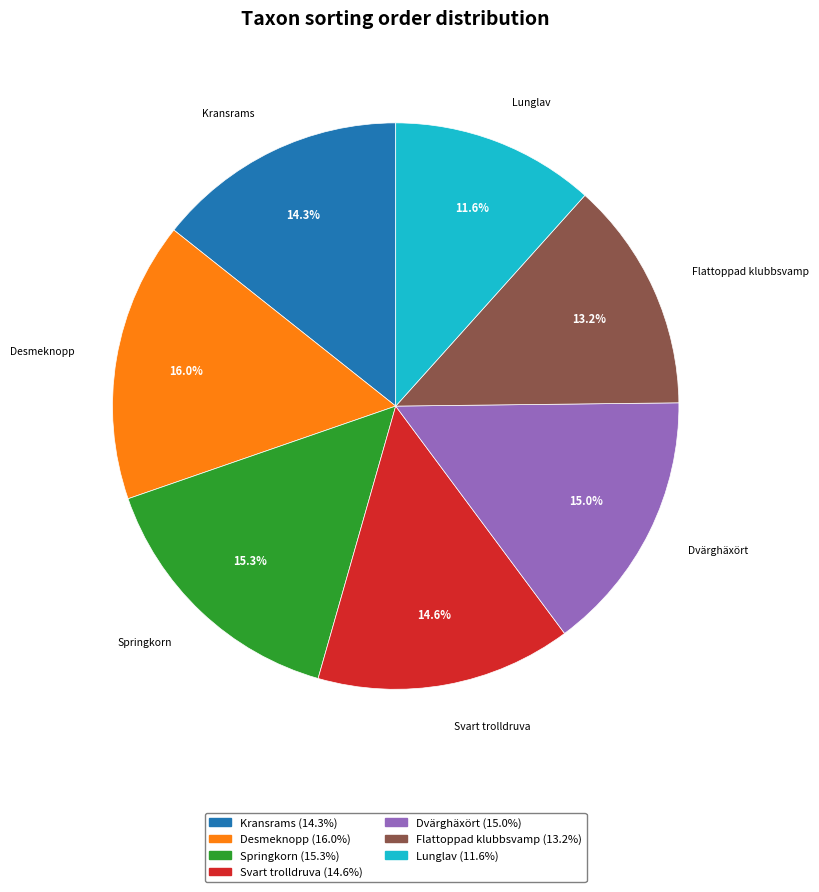

What is the ratio of the value at Dvärghäxört to the value at Springkorn?

1.0